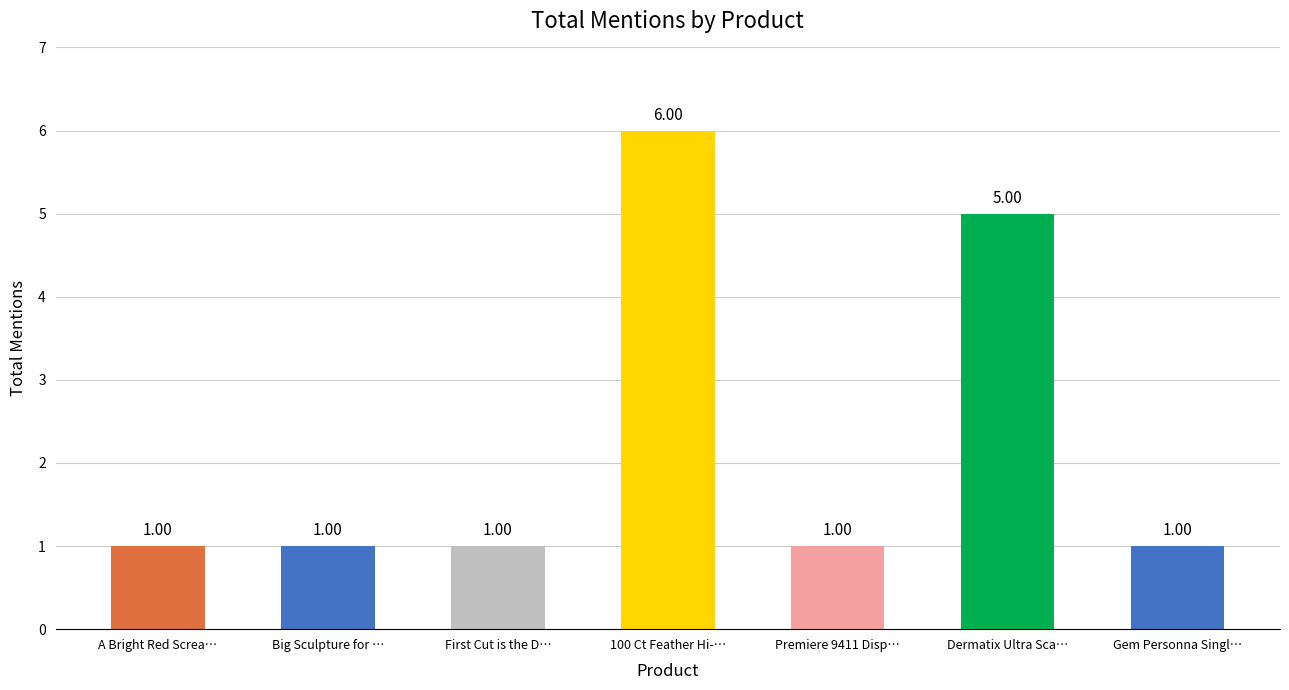

What is the difference between the values at 100 Ct Feather Hi-… and A Bright Red Screa…?

5